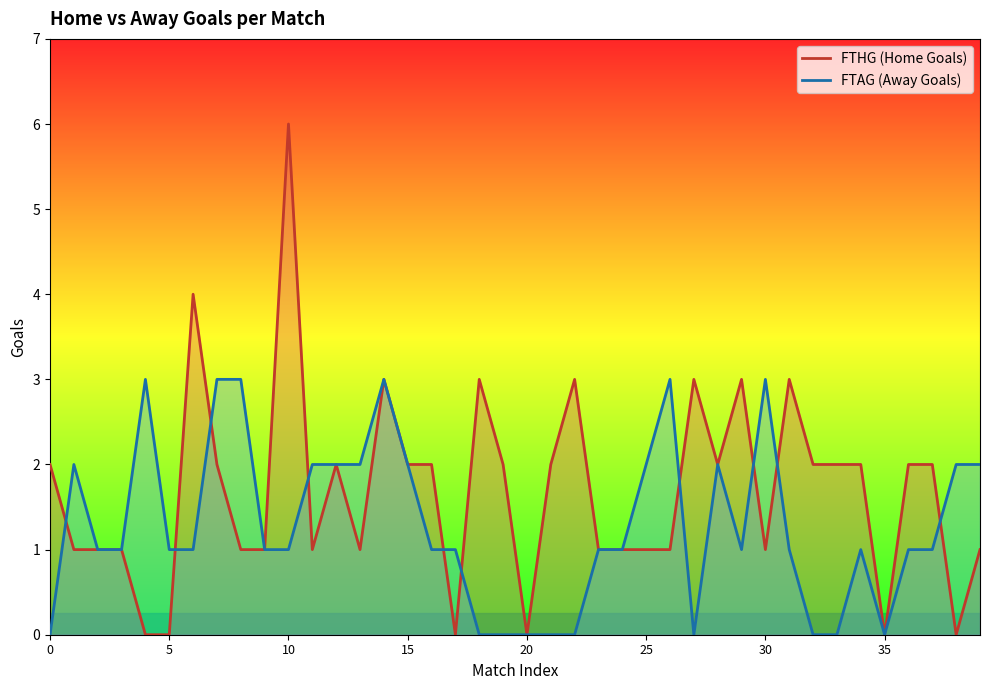

What is the difference between the second highest and second lowest values in the FTHG series?

4